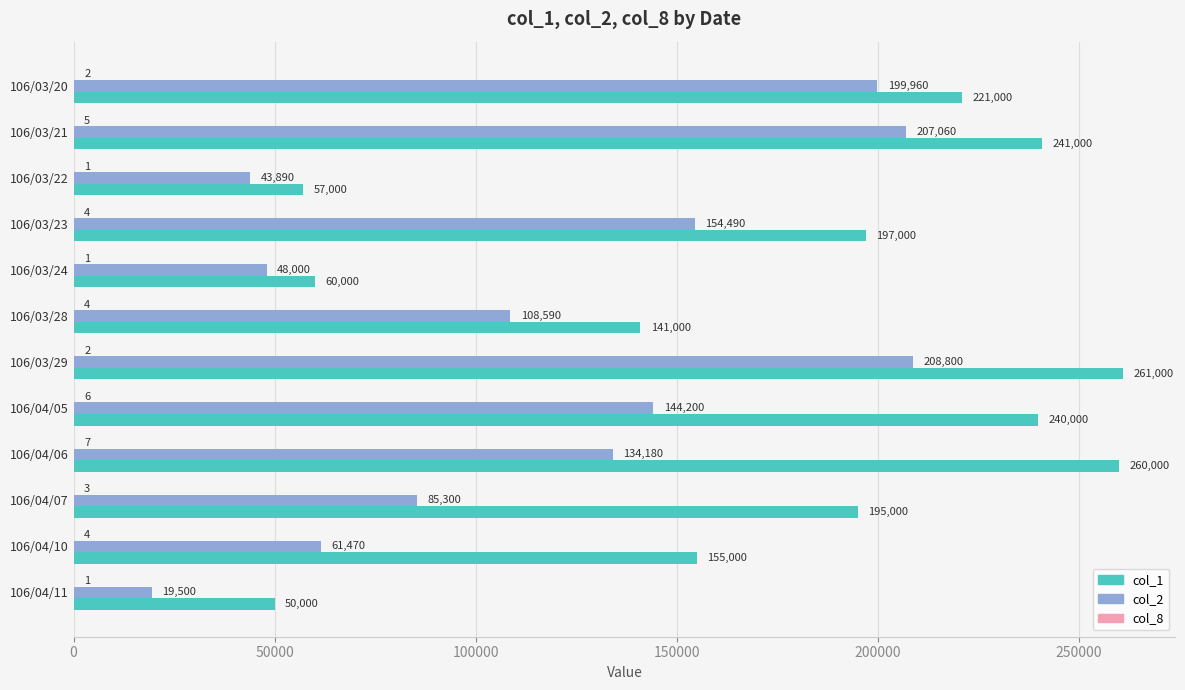

What is the maximum value shown in the chart?

261000